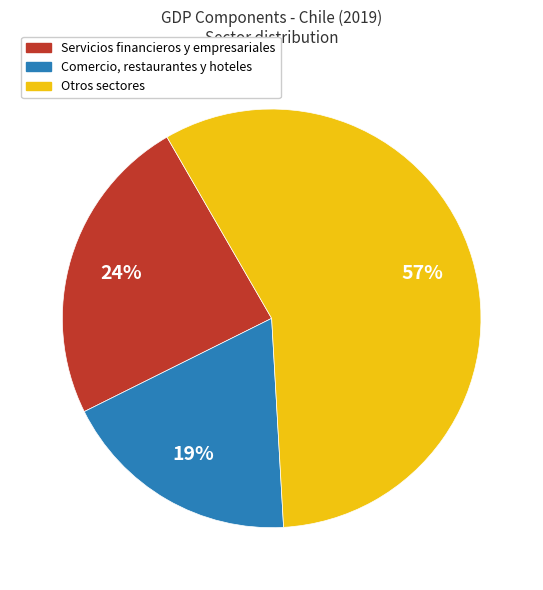

Rank the categories by value from highest to lowest.

Otros sectores, Servicios financieros y empresariales, Comercio, restaurantes y hoteles